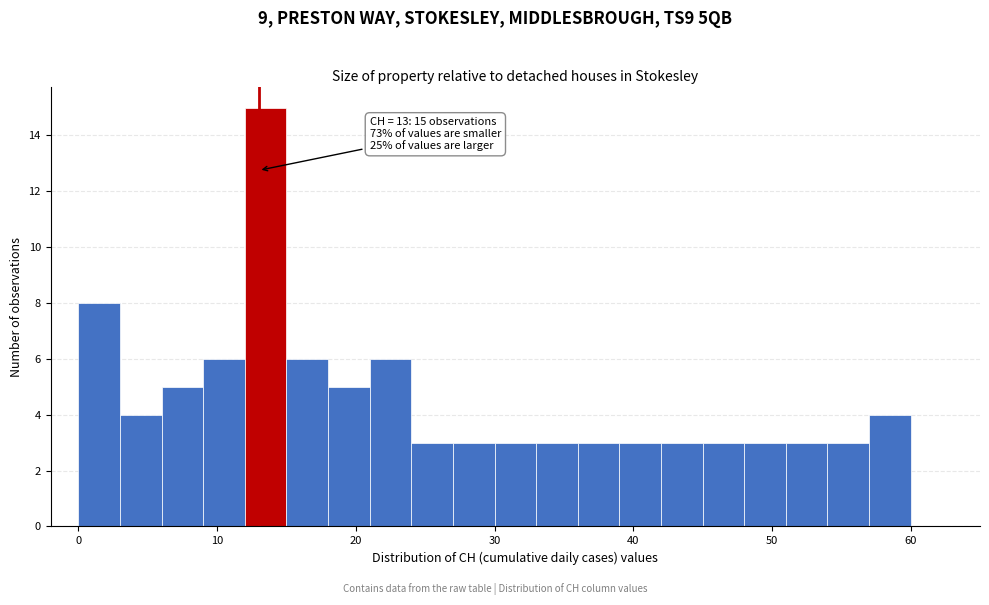

Read against the x-axis, roughly where is the centre of the tallest bar?

14